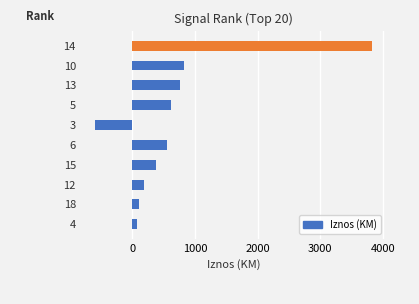

How many categories are shown in the chart?

10